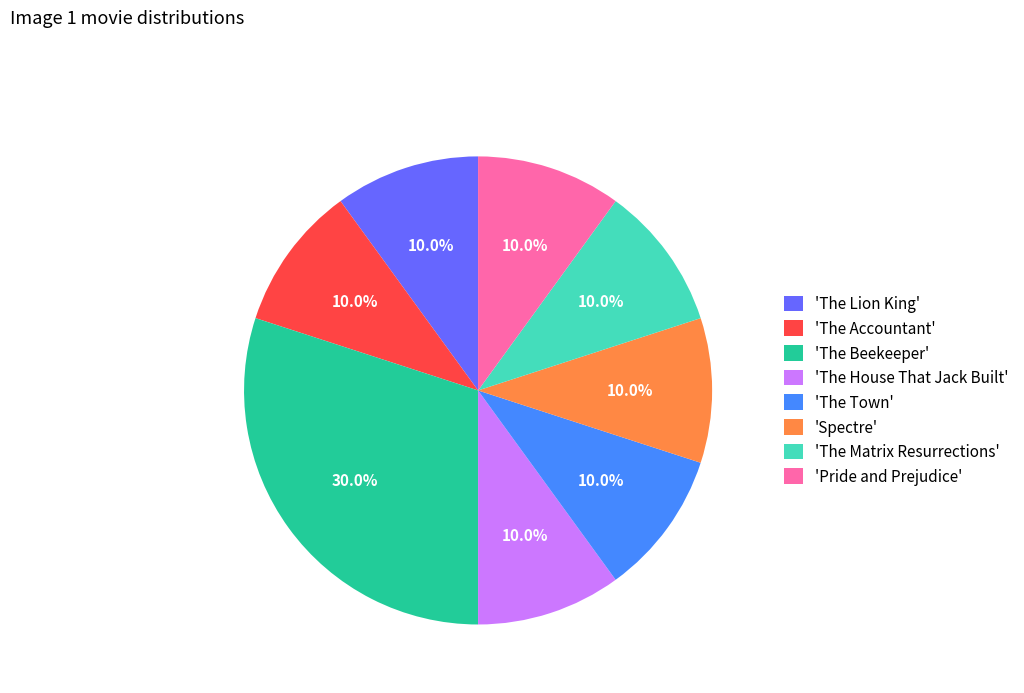

What is the largest slice in the pie chart?

'The Beekeeper'